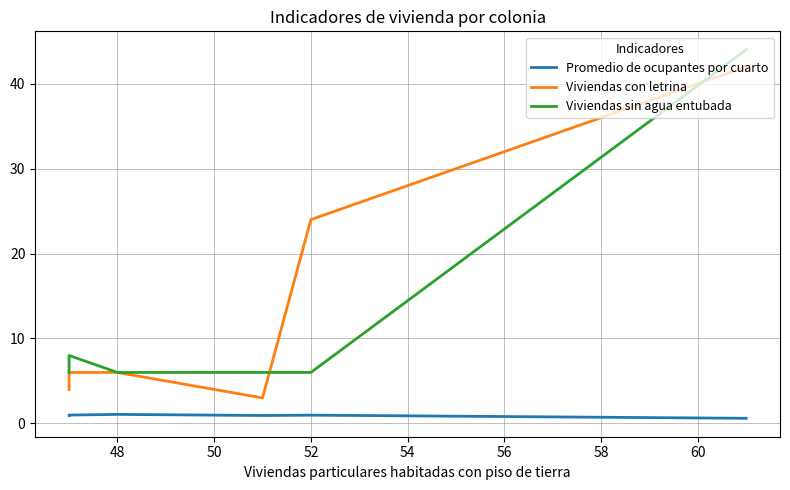

True or false: Viviendas sin agua entubada has more than 2 interior local peaks.

False